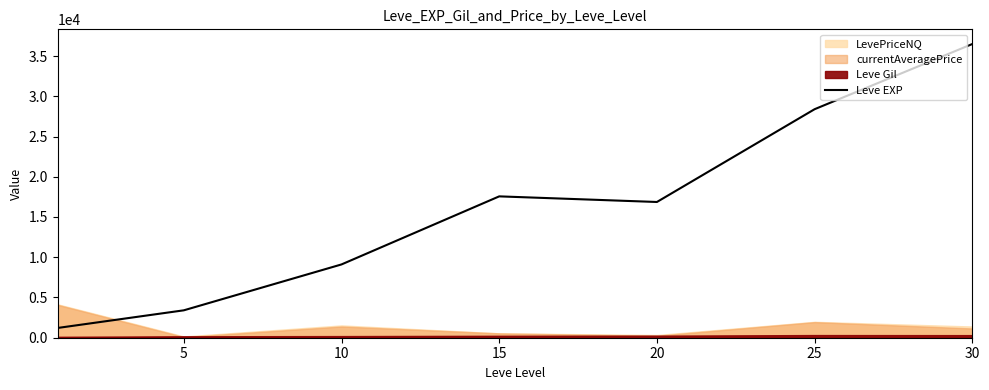

The value of Leve EXP at 15 is 17563.3. True or false?

True